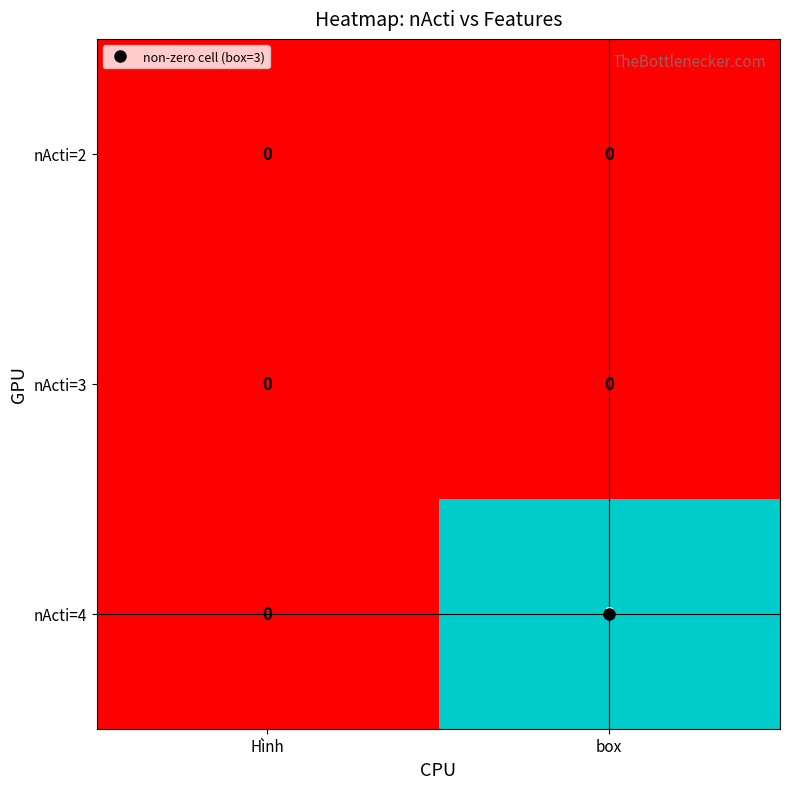

At which category is the sum across all series the highest?

box